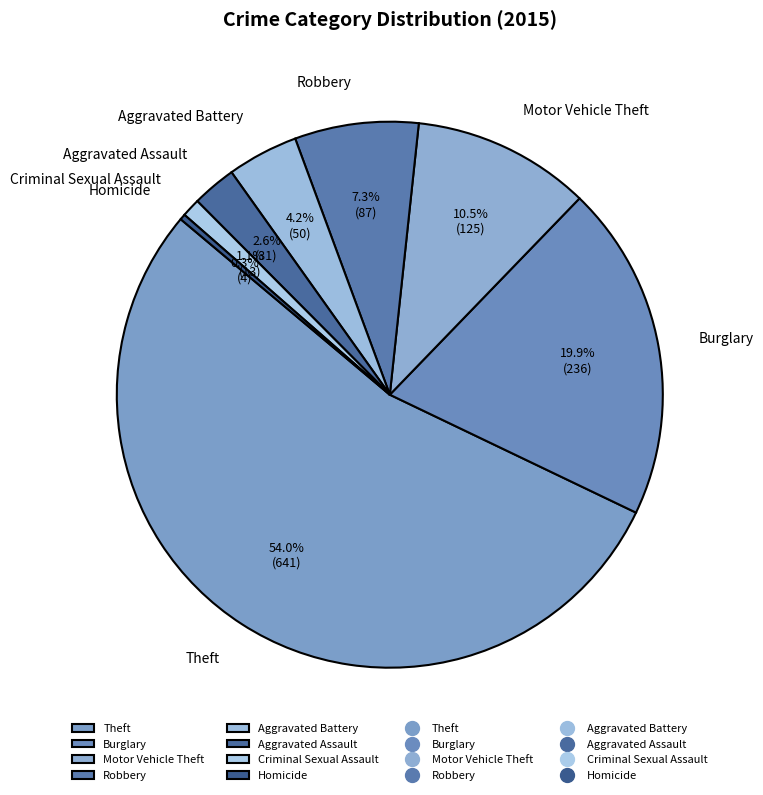

Which has a higher value, Aggravated Battery or Criminal Sexual Assault?

Aggravated Battery